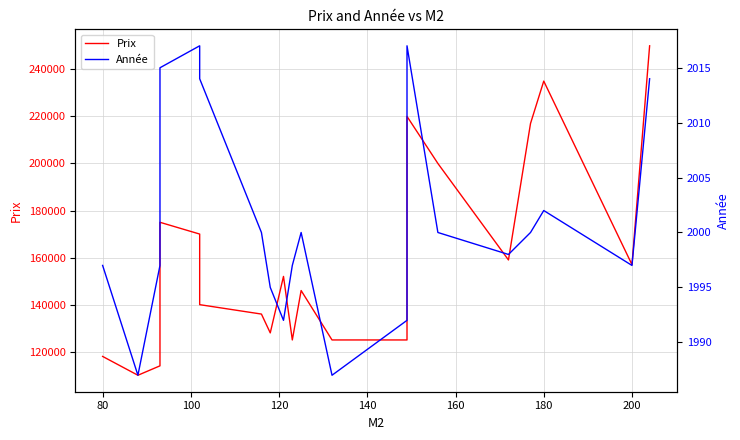

Rank the series at 120 from highest to lowest value.

Prix, Année